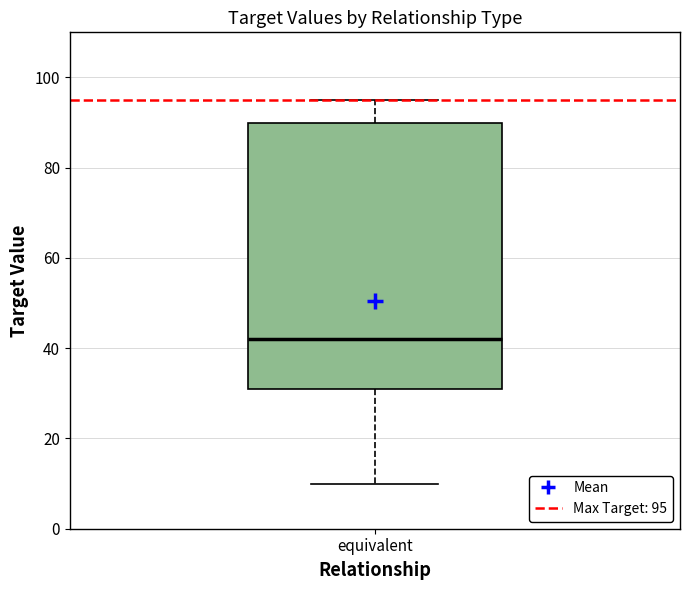

Where does the upper whisker of the box for equivalent end on the y-axis? The values are not printed on the chart, so give them approximately, as read against the axis.

96